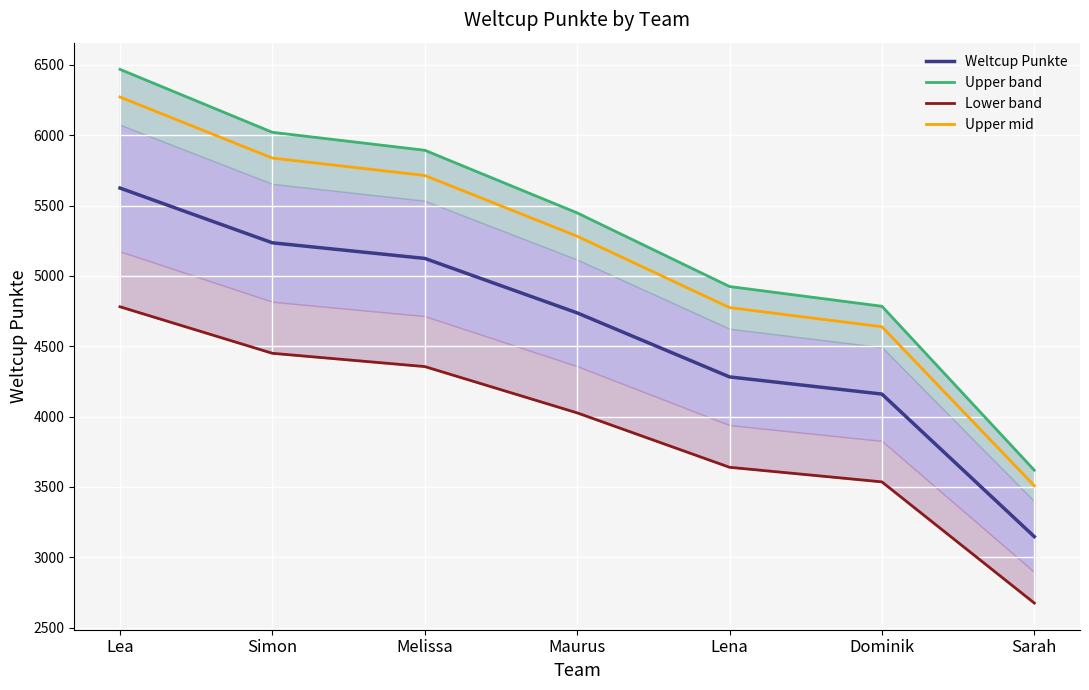

What is the sum of the Upper mid values at Dominik and Maurus?

9920.2